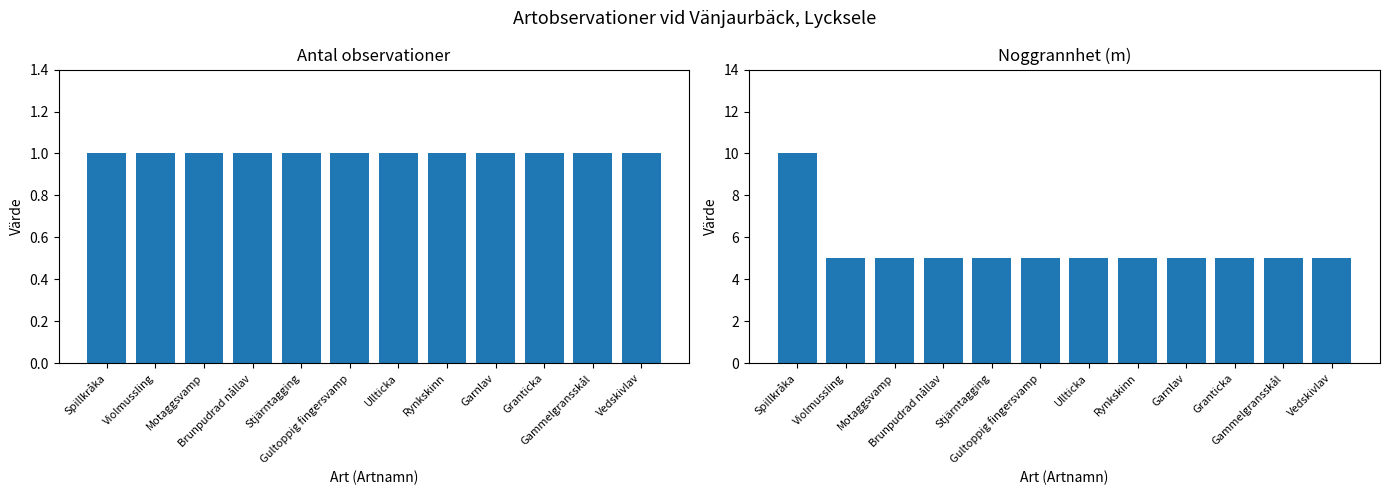

How many bars are there in each group?

2